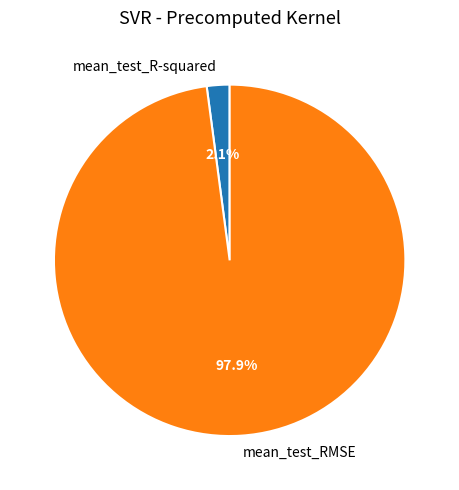

Count the number of slices in the pie.

2